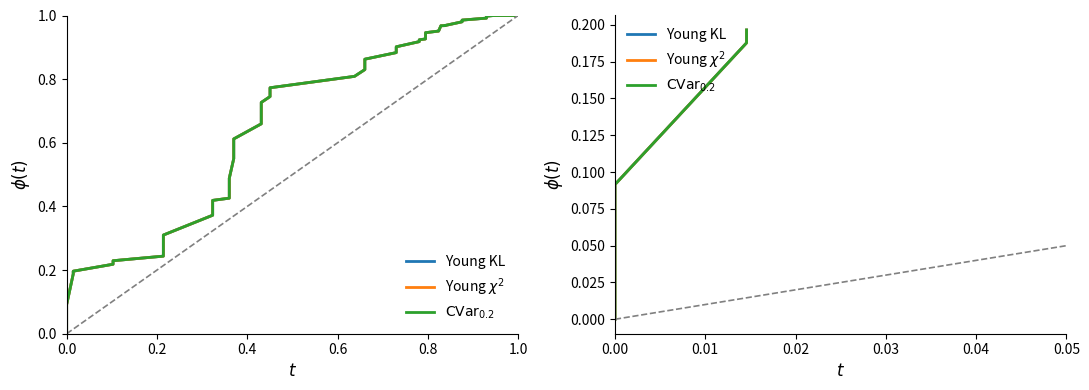

Between 0.0 and 0.6, which series saw the biggest shift?

$\mathrm{CVar}_{0.2}$